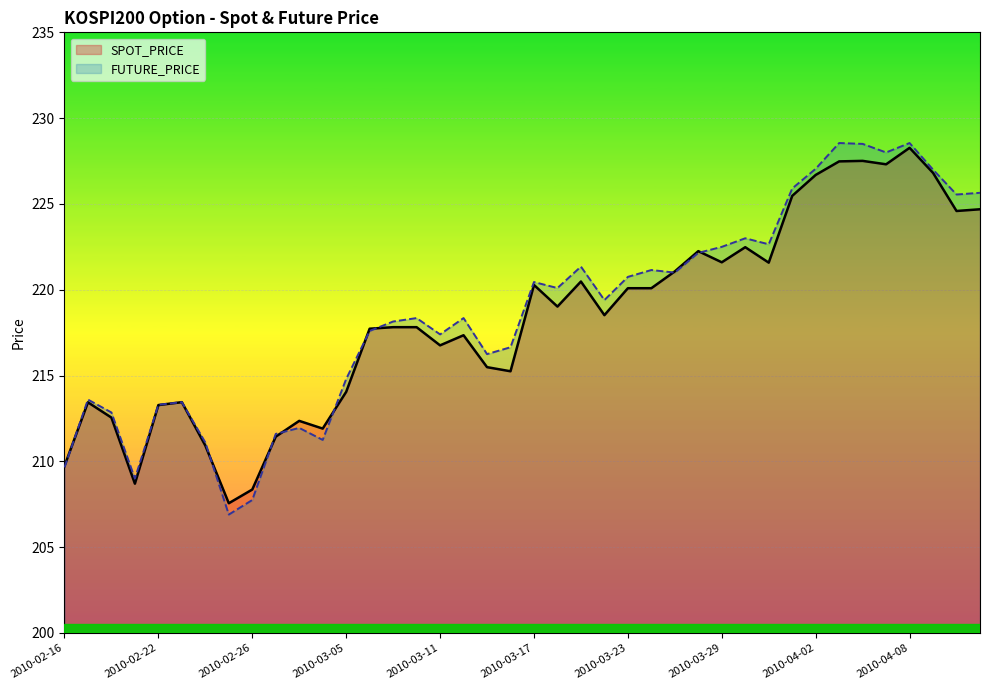

What is the highest value of the SPOT_PRICE series?

228.3